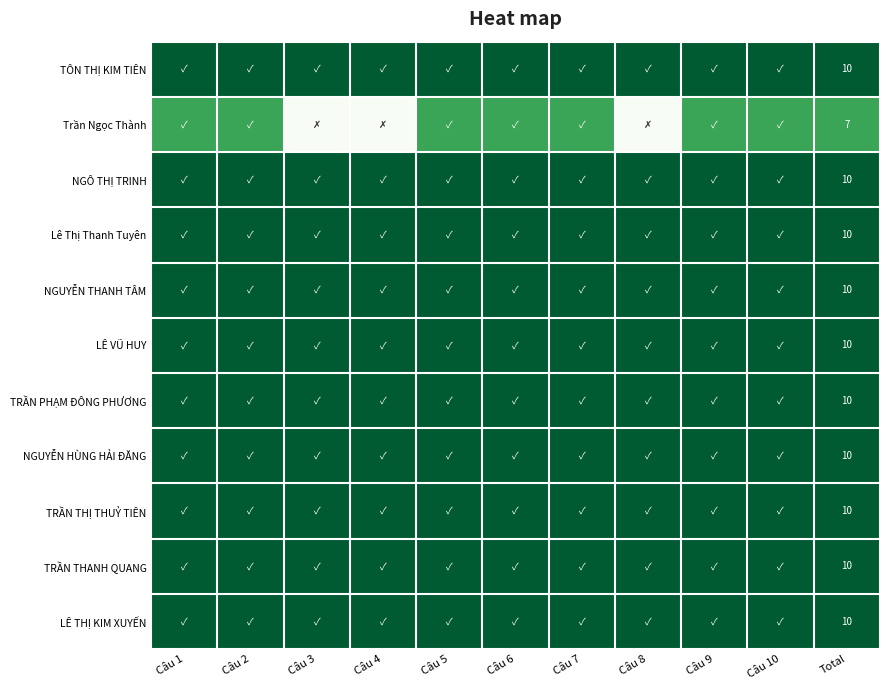

The value of NGUYỄN THANH TÂM at Total is 10.0. True or false?

True